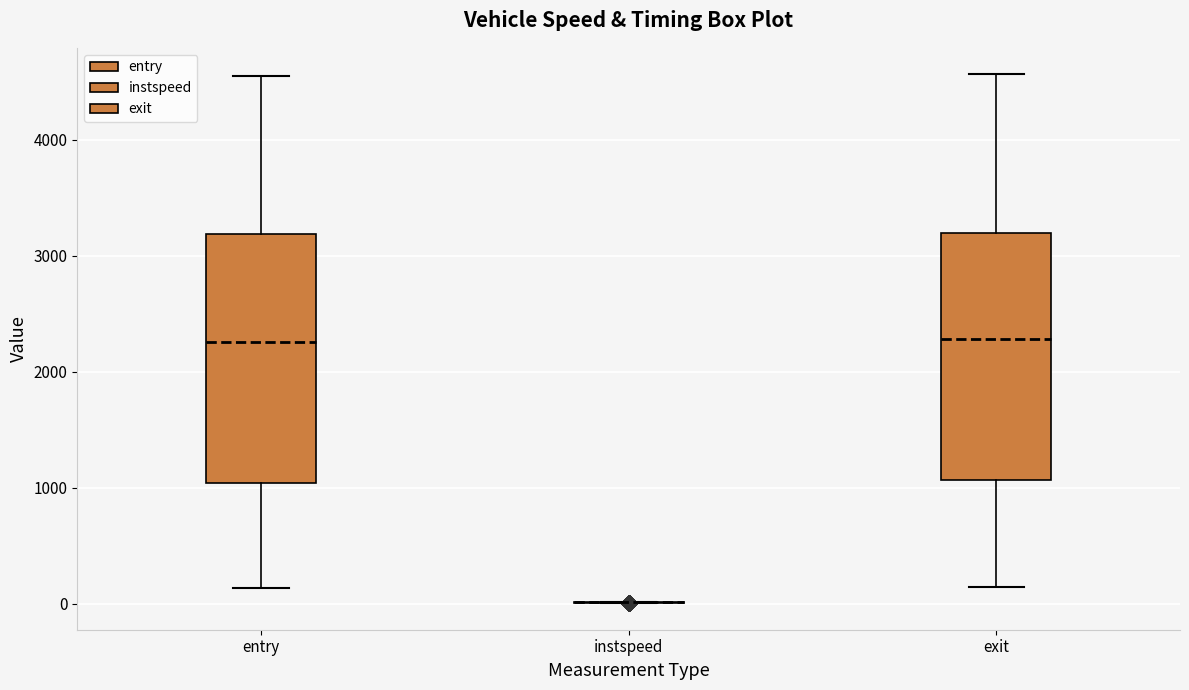

Reading left to right, read every box against the y-axis: the position of its median line, the range the box covers, and the ends of its whiskers. The values are not printed on the chart, so give them approximately, as read against the axis.

entry: median 2300, box 1000 to 3200, whiskers 100 to 4600
instspeed: box collapsed to a line at 0, whiskers 0 to 0
exit: median 2300, box 1100 to 3200, whiskers 100 to 4600